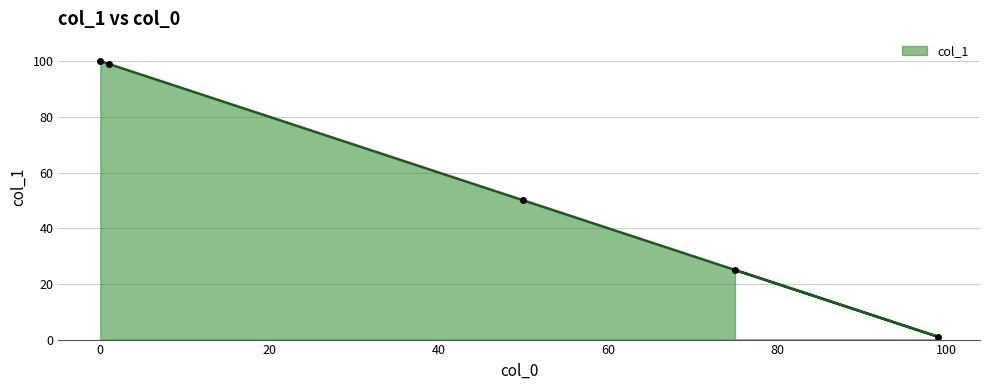

What is the maximum value shown in the chart?

100